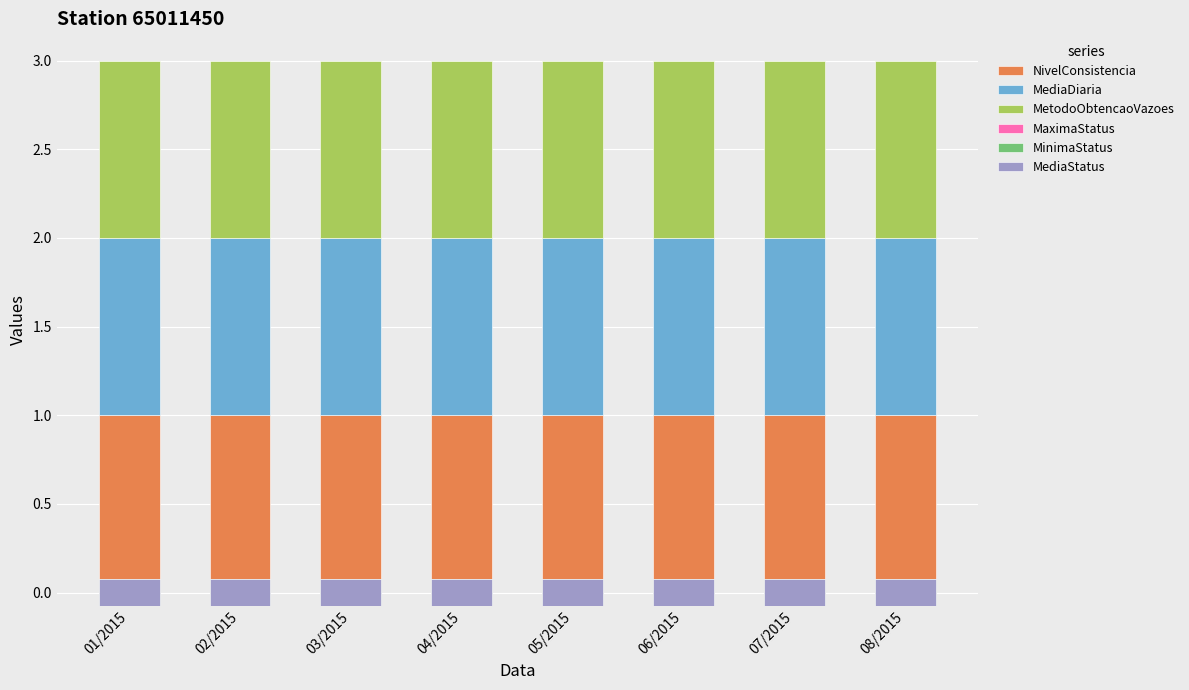

Reading left to right, extract all data points from this chart.

NivelConsistencia: 1.0	1.0	1.0	1.0	1.0	1.0	1.0	1.0
MediaDiaria: 1.0	1.0	1.0	1.0	1.0	1.0	1.0	1.0
MetodoObtencaoVazoes: 1.0	1.0	1.0	1.0	1.0	1.0	1.0	1.0
MaximaStatus: 0.1	0.1	0.1	0.1	0.1	0.1	0.1	0.1
MinimaStatus: 0.1	0.1	0.1	0.1	0.1	0.1	0.1	0.1
MediaStatus: 0.1	0.1	0.1	0.1	0.1	0.1	0.1	0.1